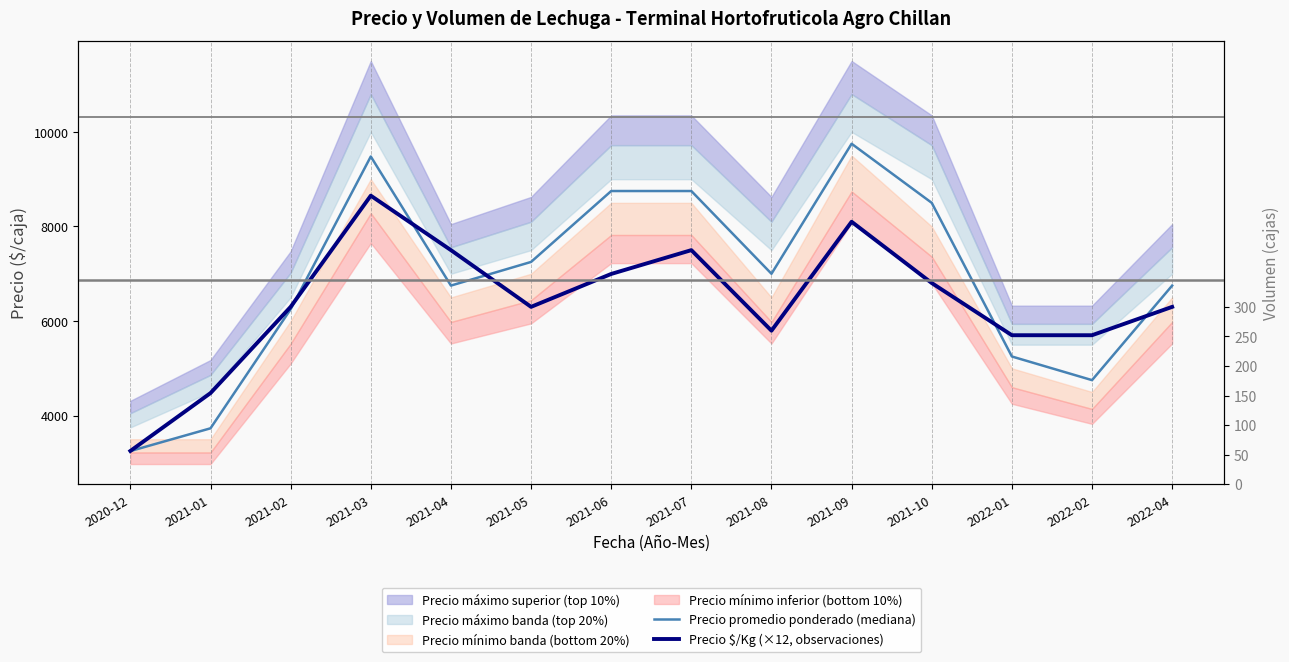

What is the value of the Precio $/Kg (×12, observaciones) point at the 14th from the left?

6300